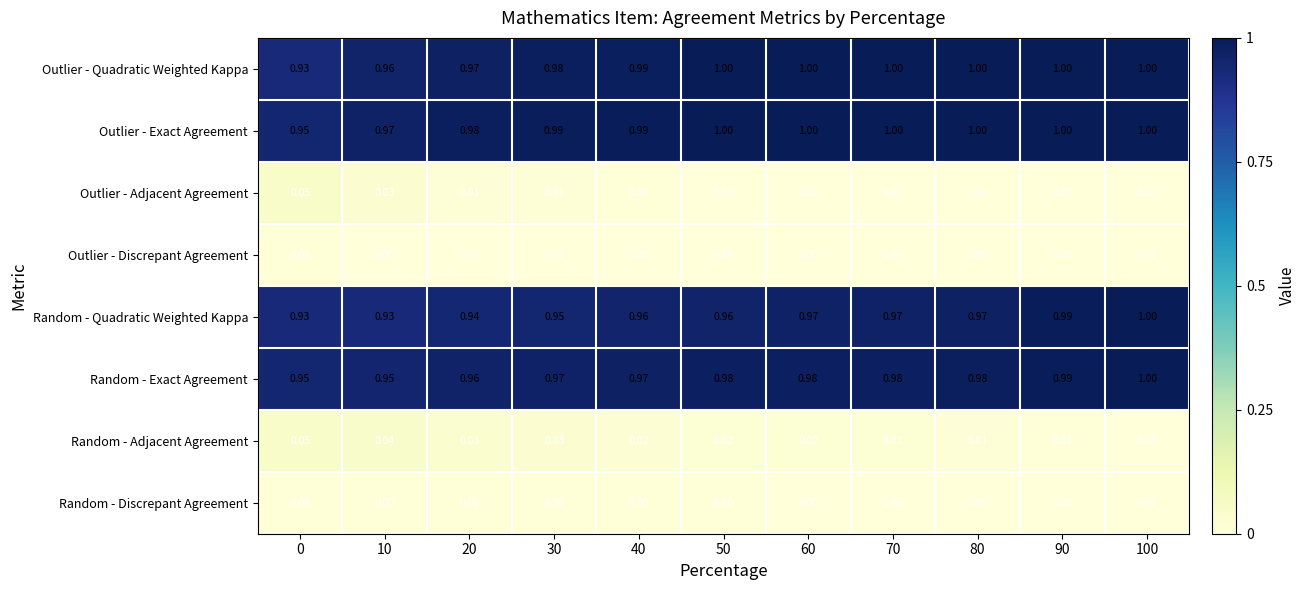

Which series has the largest total across all categories?

Outlier - Exact Agreement